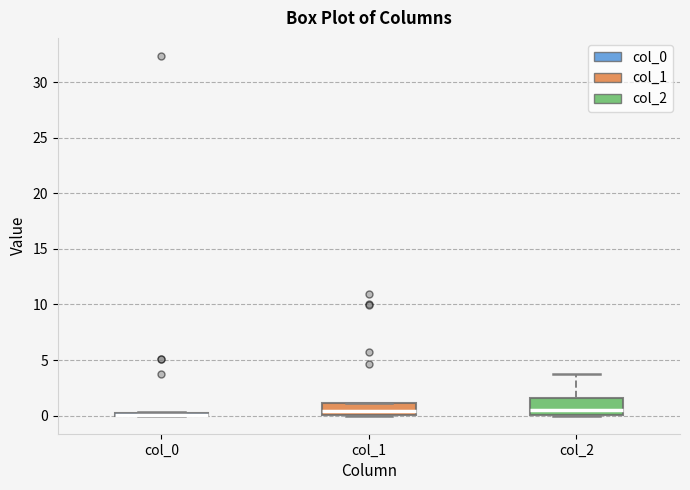

Reading left to right, read every box against the y-axis: the position of its median line, the range the box covers, and the ends of its whiskers. The values are not printed on the chart, so give them approximately, as read against the axis.

col_0: box collapsed to a line at 0.0, whiskers 0.0 to 0.5
col_1: median 0.5, box 0.0 to 1.0, whiskers 0.0 to 1.0
col_2: median 0.5, box 0.0 to 1.5, whiskers 0.0 to 3.5